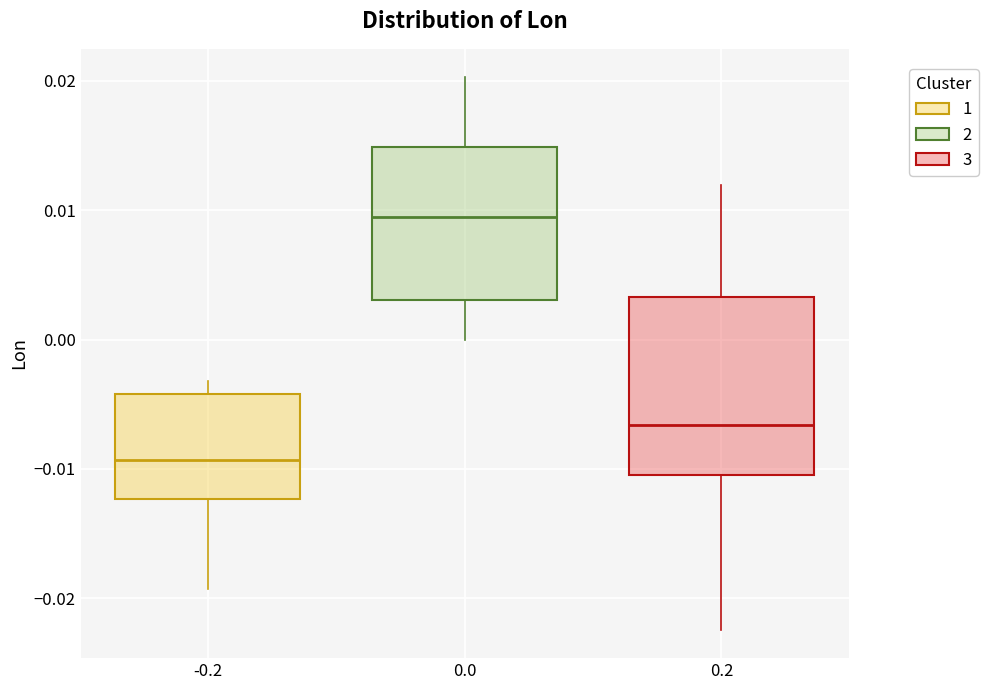

Which box's median line is the lowest?

-0.2